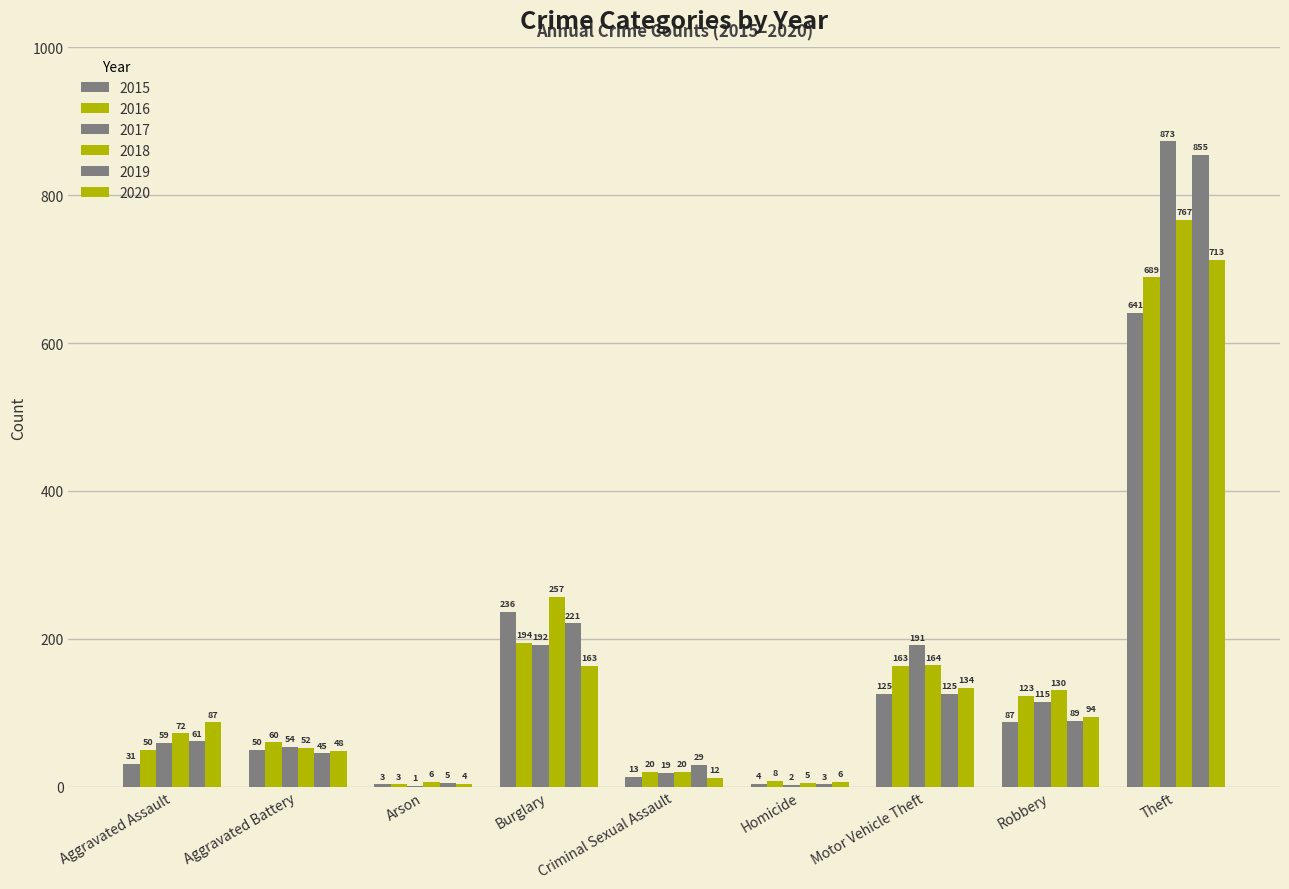

Are the bars horizontal?

No